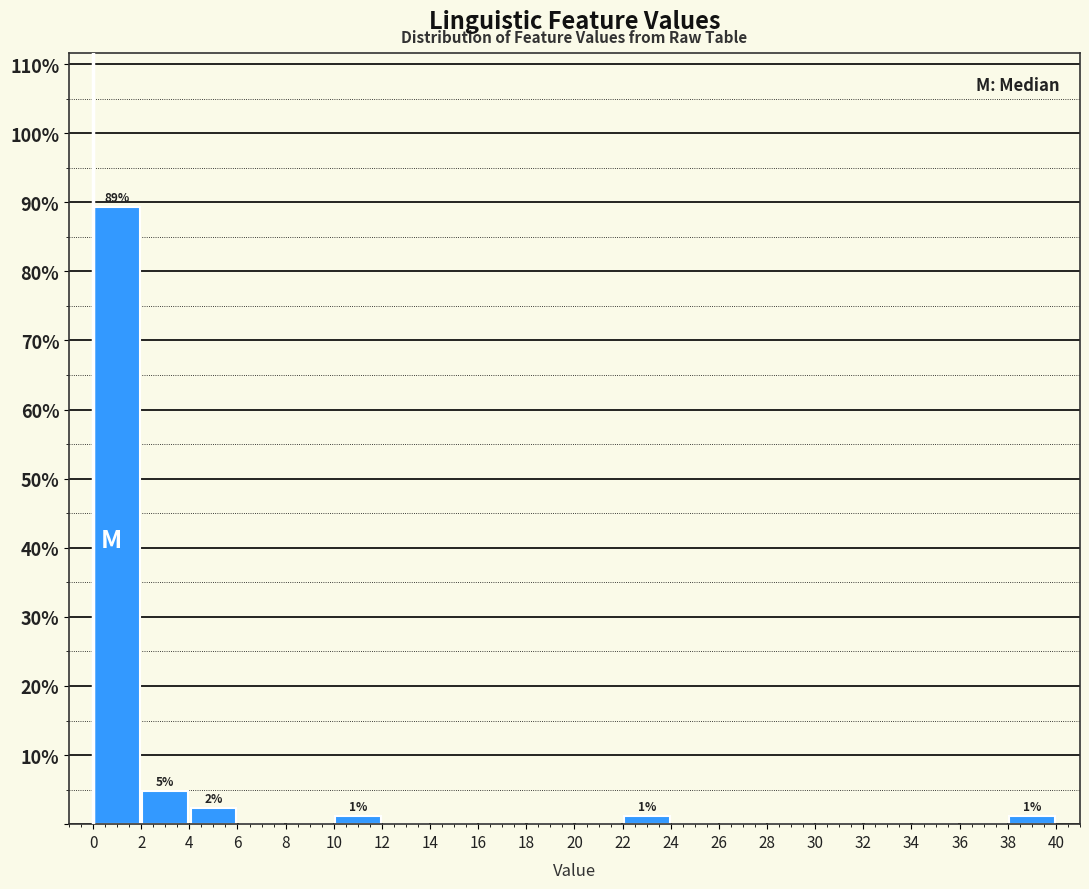

Over which range of the x-axis is the bar tallest?

0 to 2